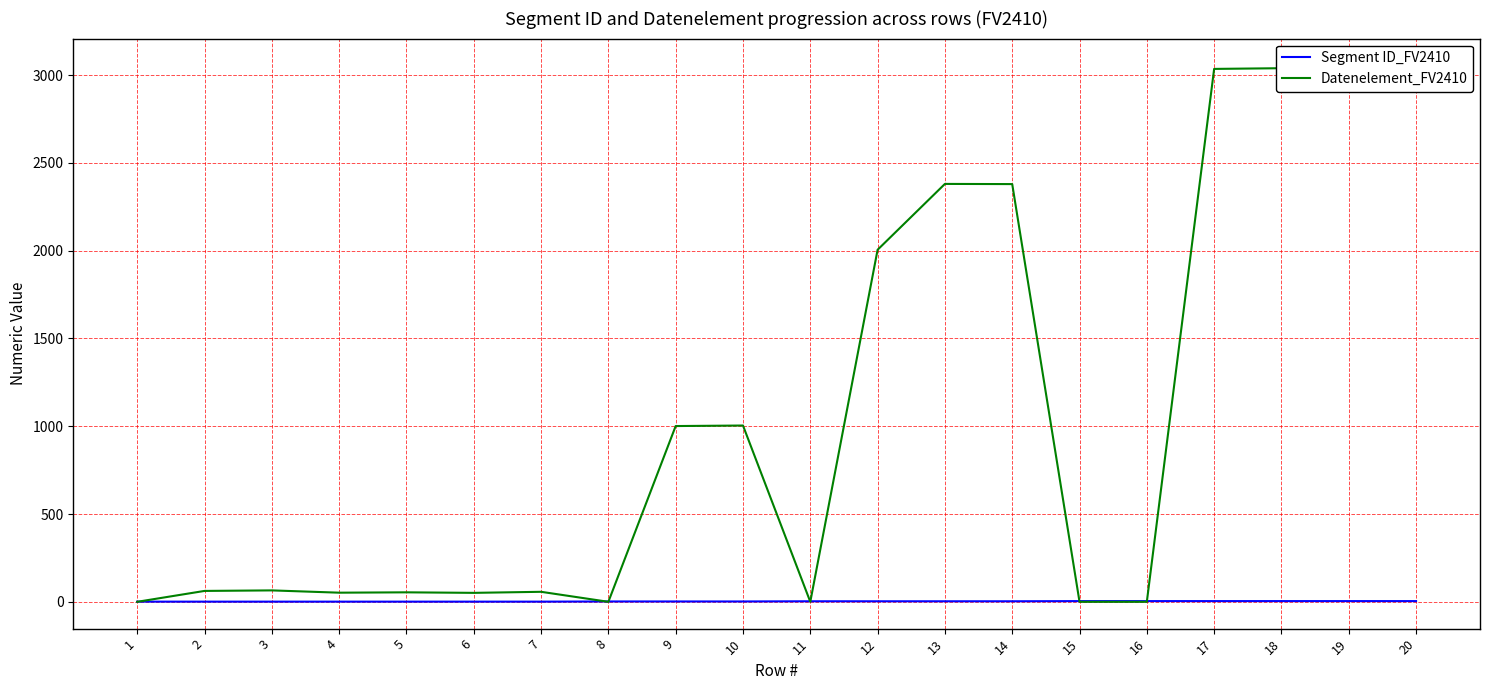

Between which two adjacent categories do Datenelement_FV2410 and Segment ID_FV2410 first intersect?

1 and 2